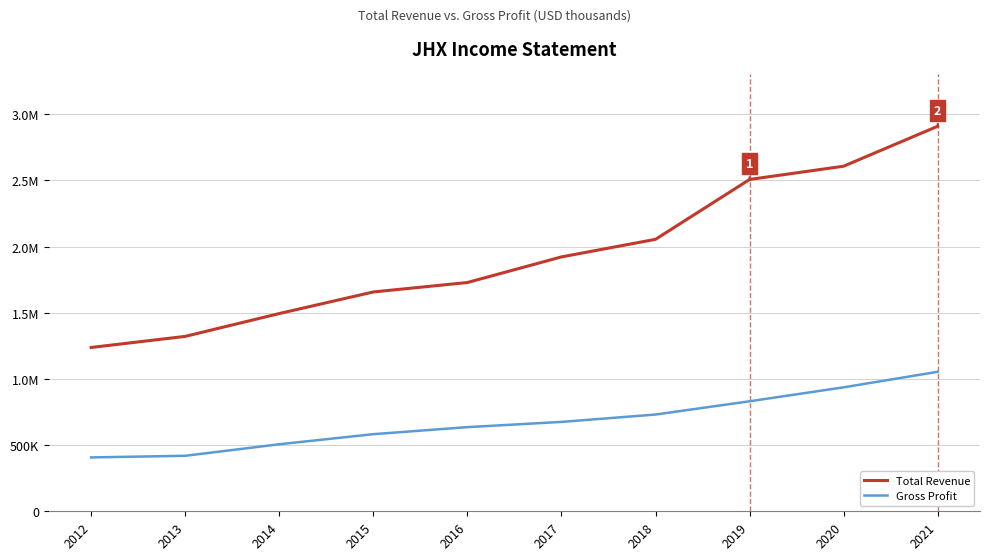

The Gross Profit series shows 1470976 at 2019. True or false?

False